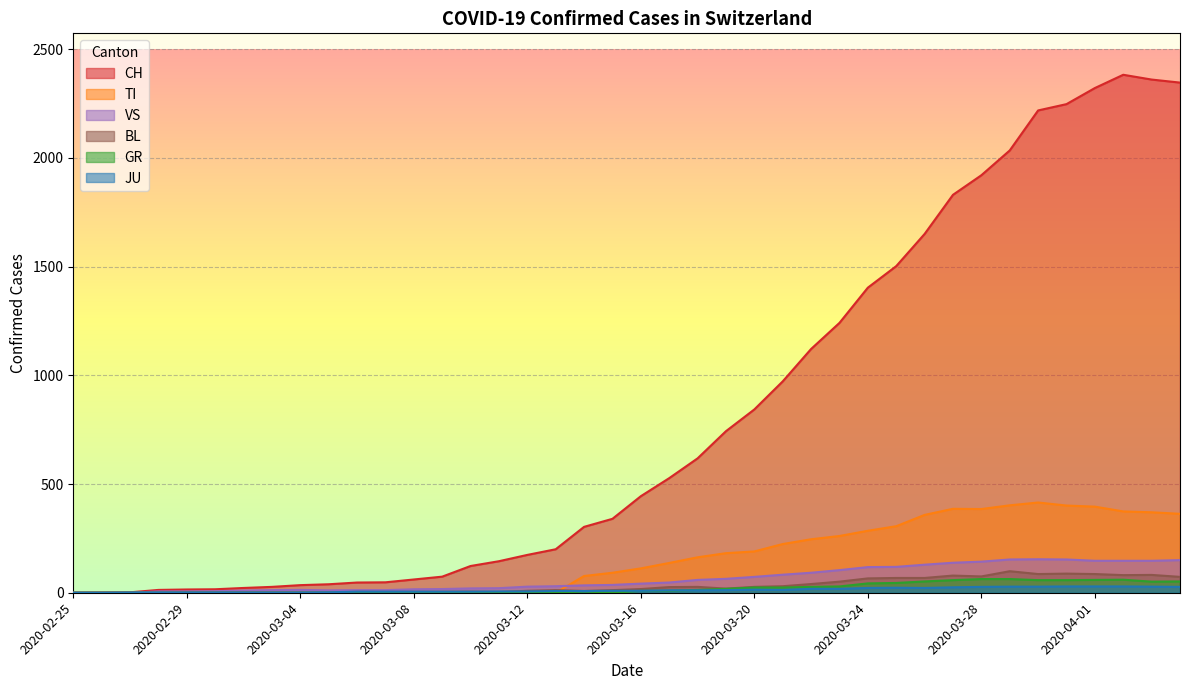

Which has a higher value, 33 or 18?

33